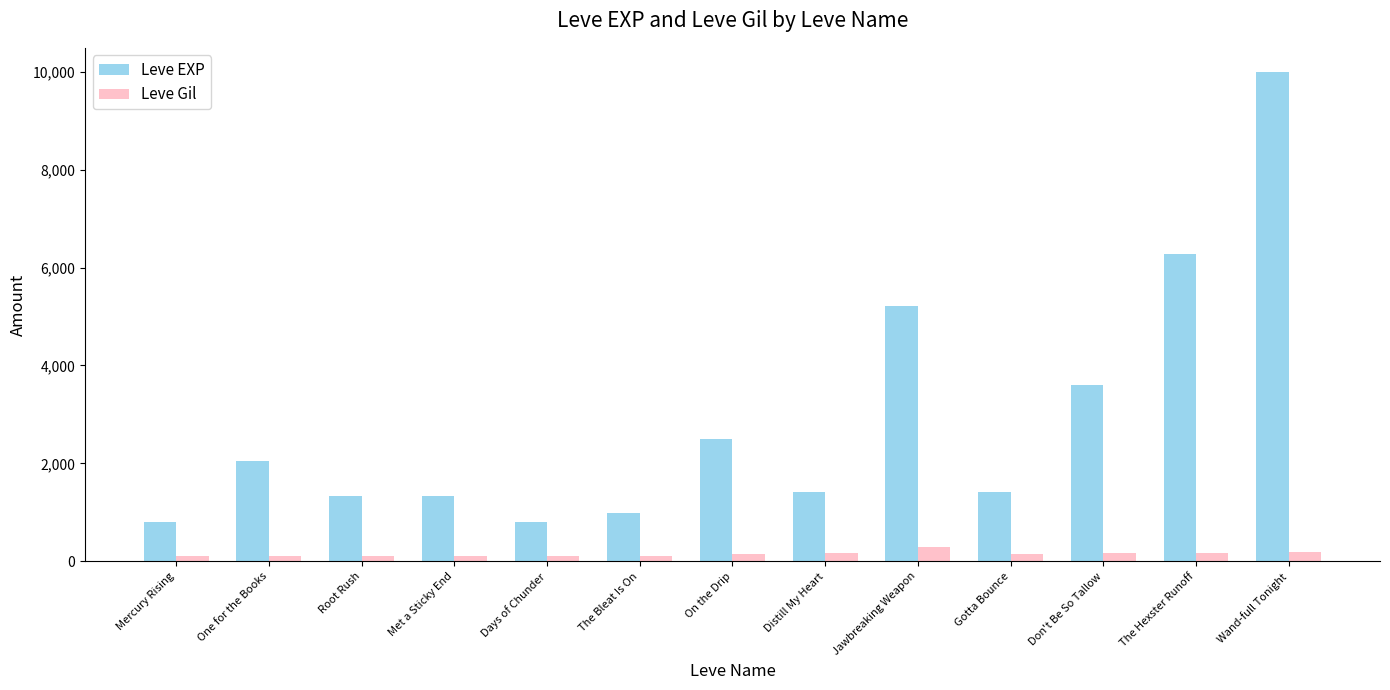

What is the difference between the highest and lowest values at Mercury Rising?

687